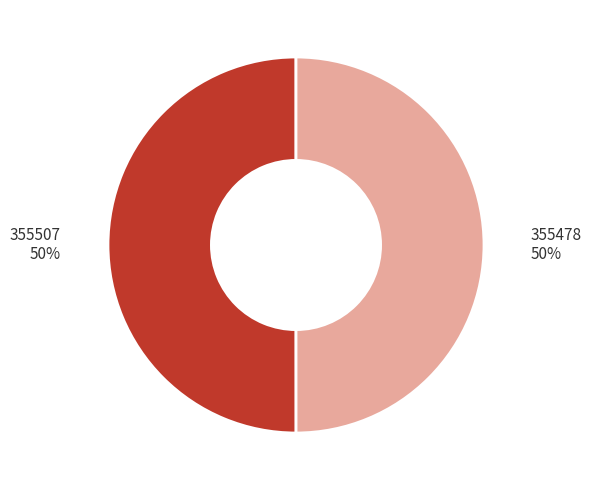

To the nearest percent, what is the average slice percentage?

50%